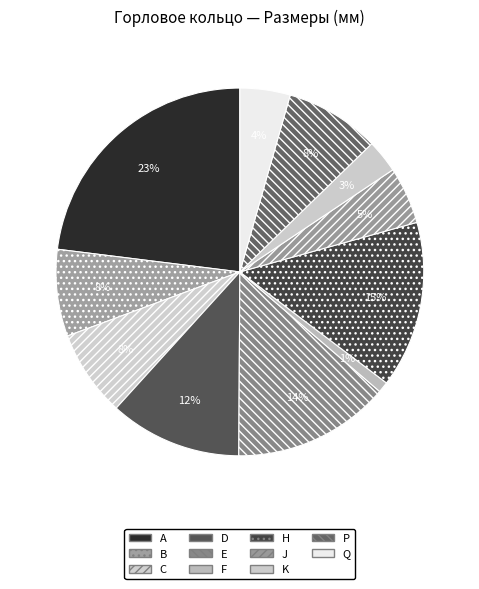

To the nearest percent, what is the combined percentage of E and H?

28%